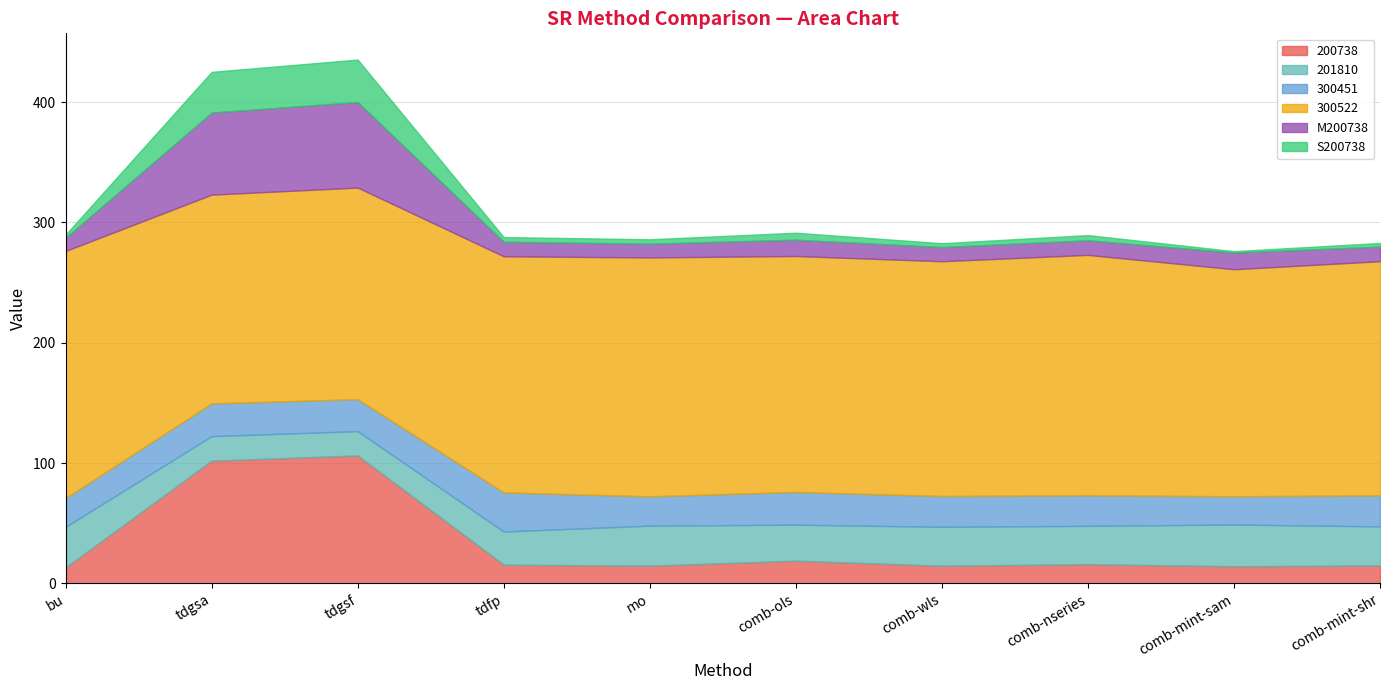

What position from the left is comb-ols?

6